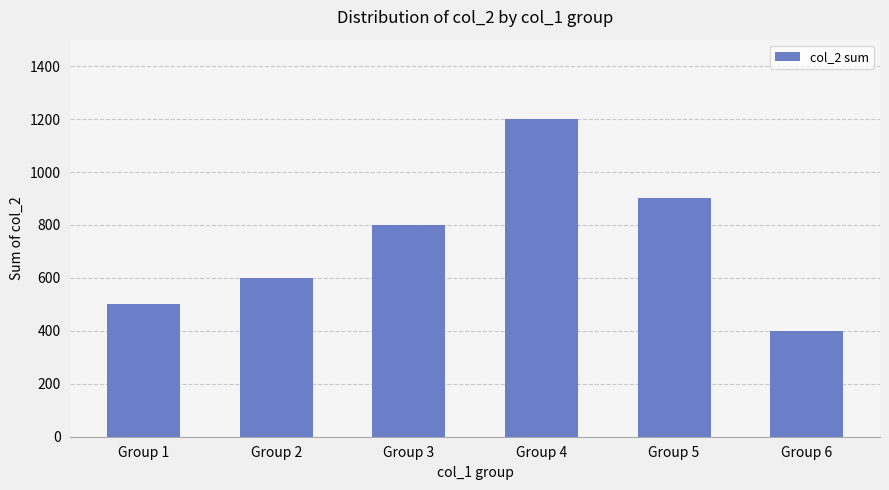

How many values are between 500 and 900?

4